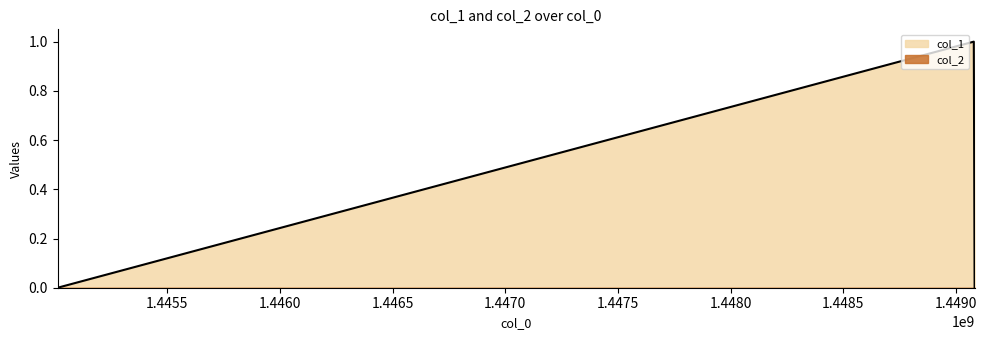

List the labels in order of value, largest first.

1449079344, 1445014123, 1449082947